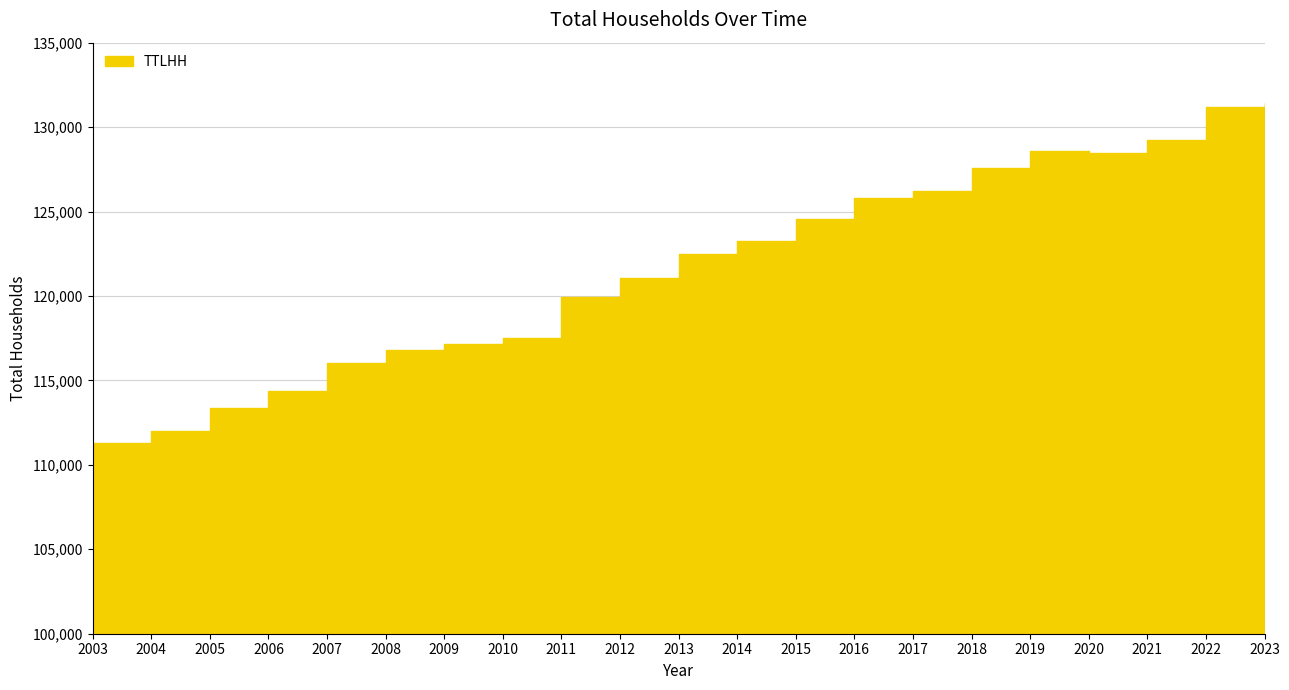

What is the smallest value displayed?

111278